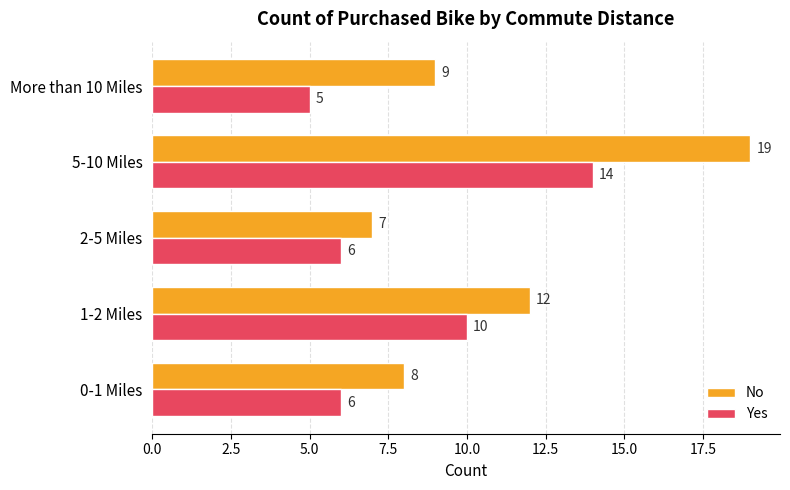

What is the total value across all series at 1-2 Miles?

22